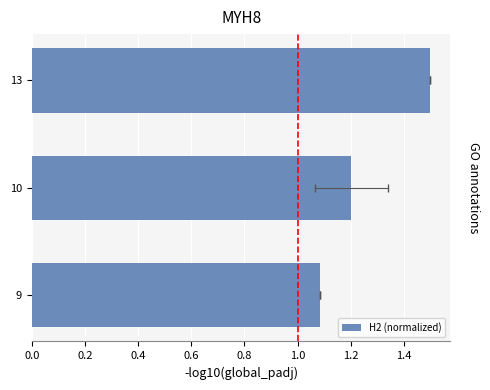

What is the minimum value shown in the chart?

1.1